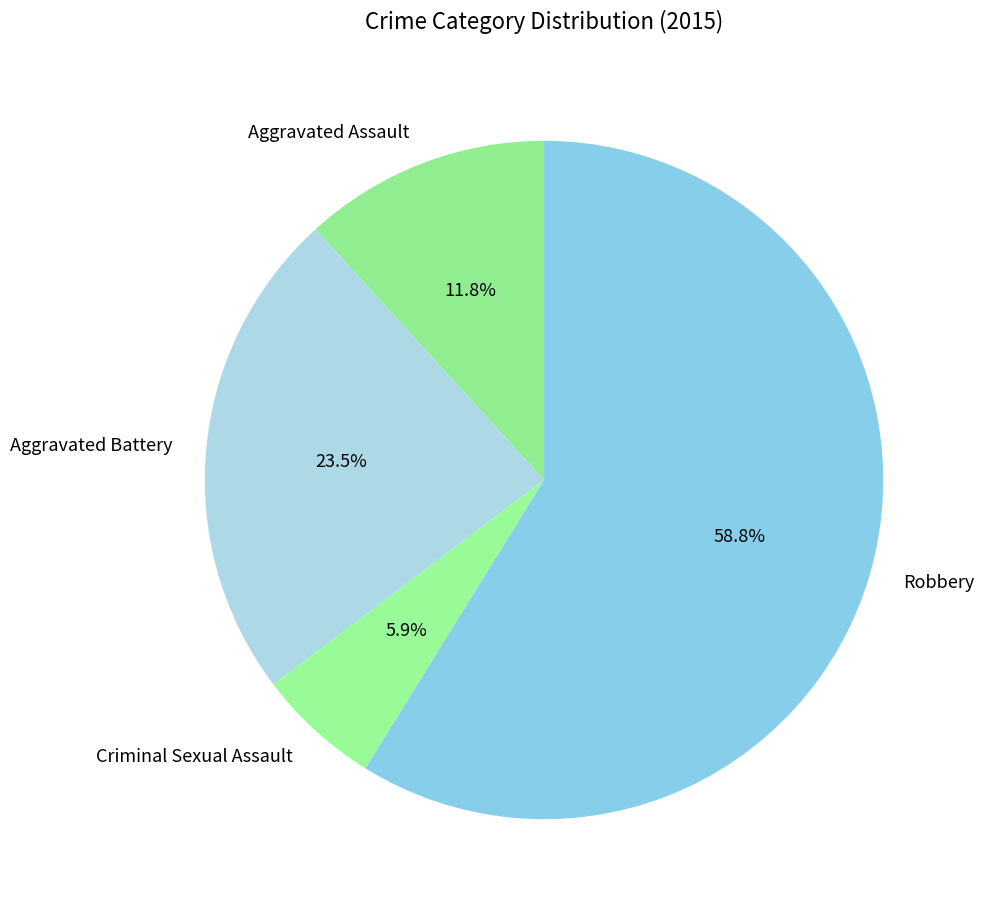

Does Robbery account for over 50% of the chart?

Yes